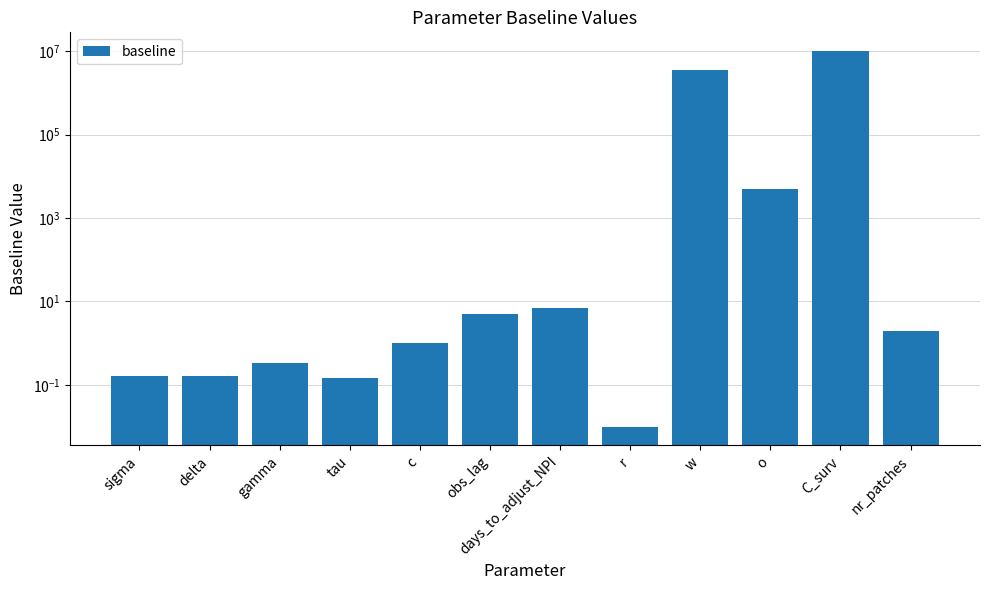

Reading left to right, extract all data points from this chart.

sigma=0.2	delta=0.2	gamma=0.3	tau=0.1	c=1.0	obs_lag=5.0	days_to_adjust_NPI=7.0	r=0.0	w=3500000.0	o=5000.0	C_surv=10000000.0	nr_patches=2.0